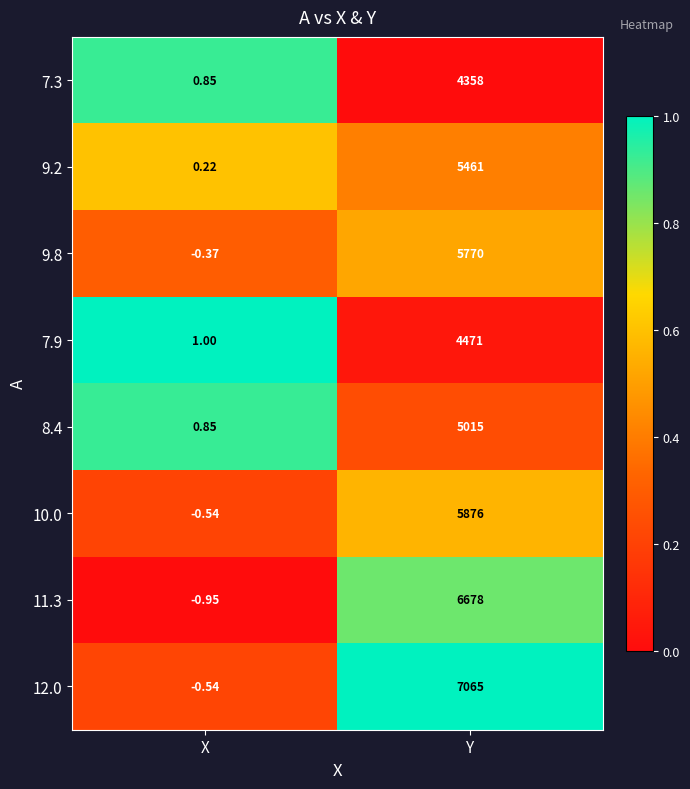

What is the greatest value displayed?

7065.0